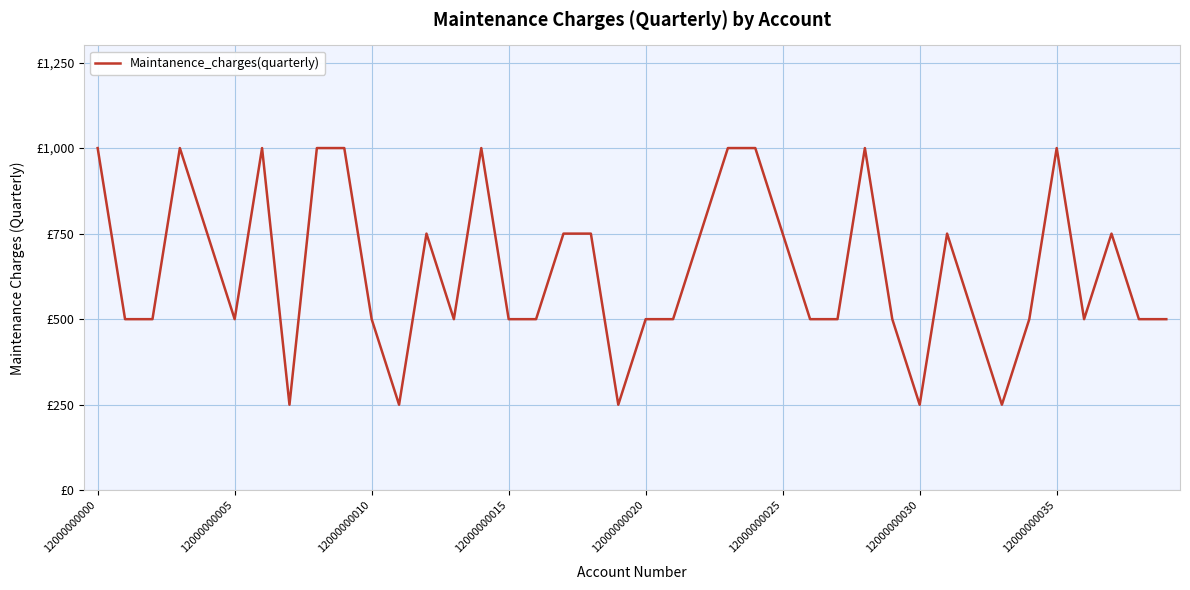

What is the difference between the maximum and minimum values?

750